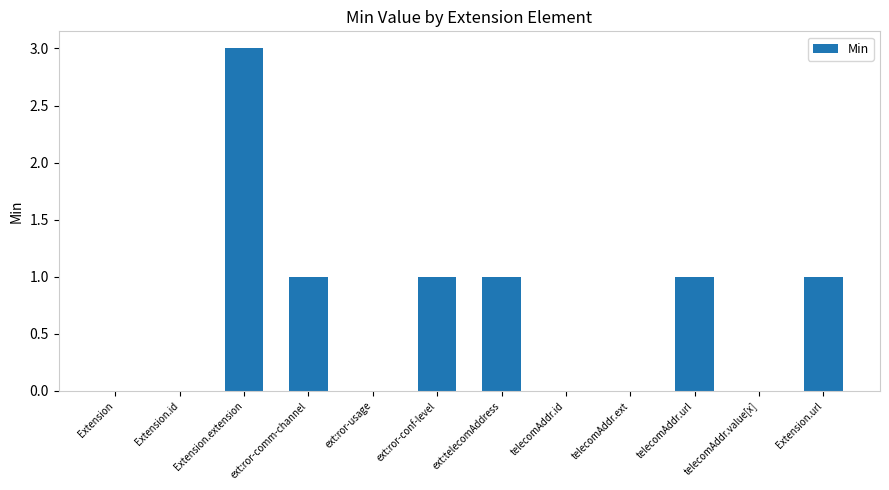

What is the greatest value displayed?

3